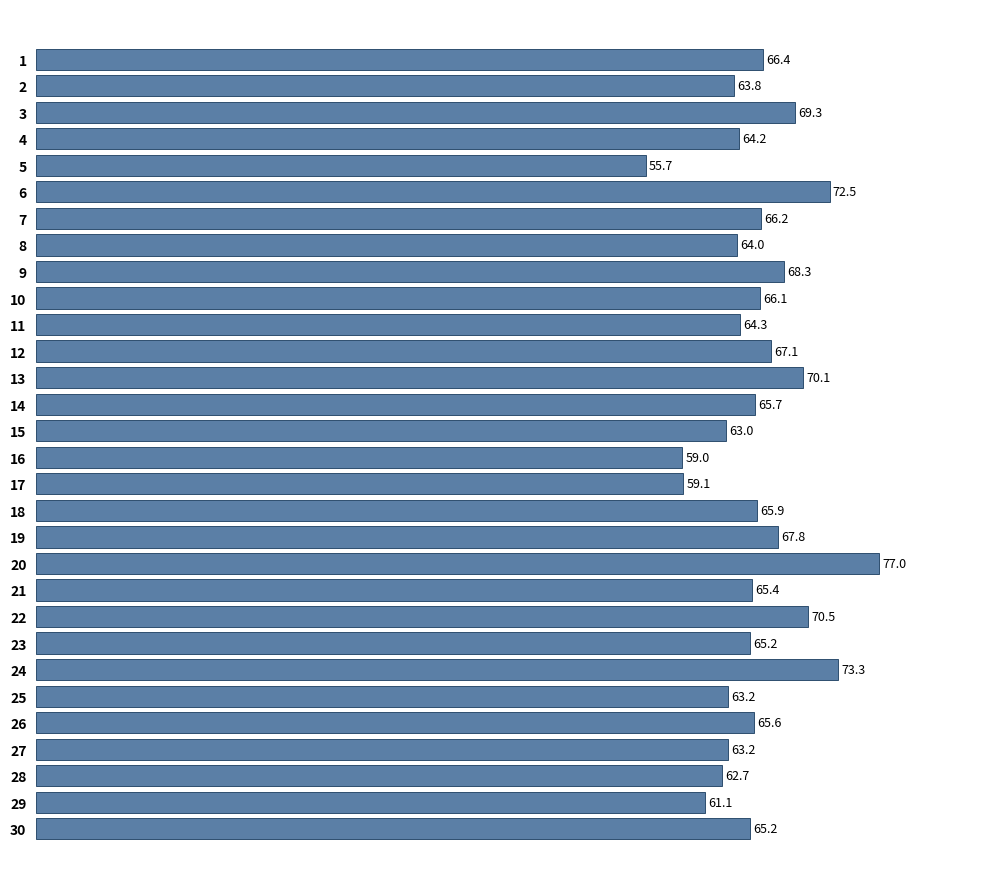

Reading top to bottom, list all the values displayed in this chart.

1=66.4	2=63.8	3=69.3	4=64.2	5=55.7	6=72.5	7=66.2	8=64.0	9=68.3	10=66.1	11=64.3	12=67.1	13=70.1	14=65.7	15=63.0	16=59.0	17=59.1	18=65.9	19=67.8	20=77.0	21=65.4	22=70.5	23=65.2	24=73.3	25=63.2	26=65.6	27=63.2	28=62.7	29=61.1	30=65.2